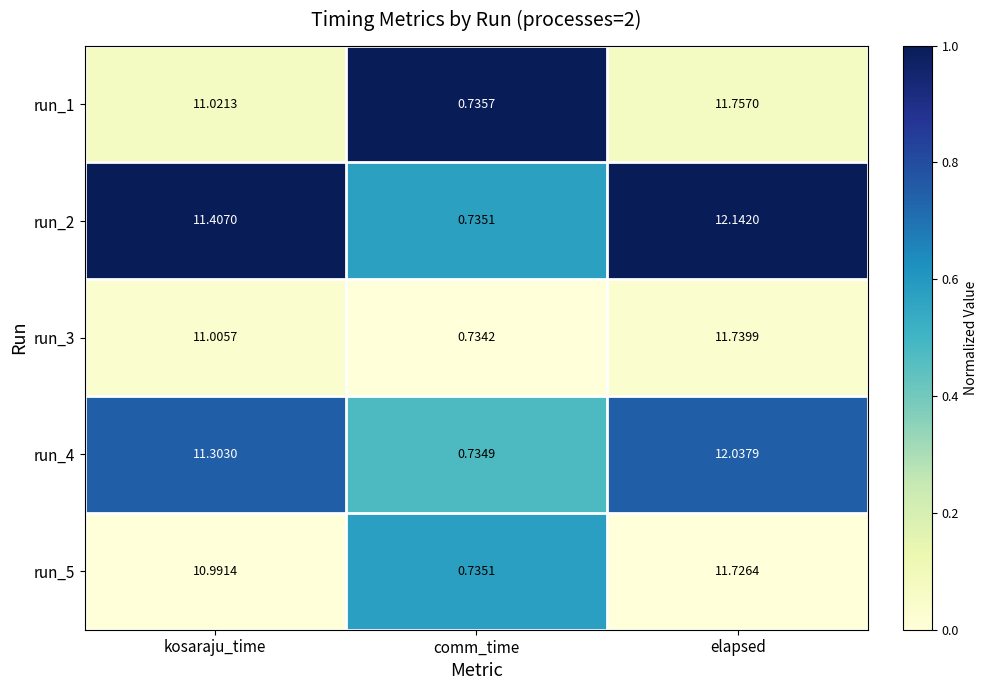

At which label does run_5 reach its peak?

elapsed